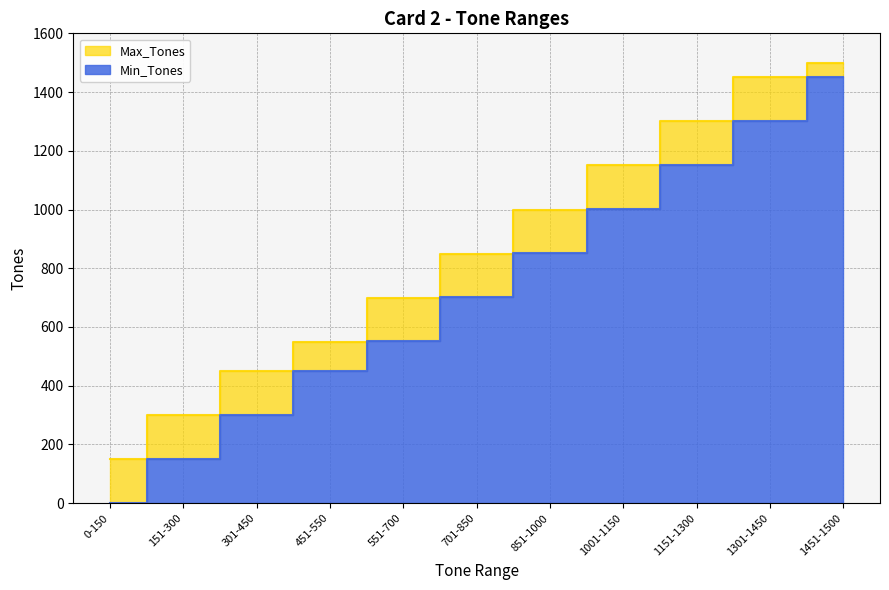

The value of Max_Tones at 1001-1150 is 1150. True or false?

True